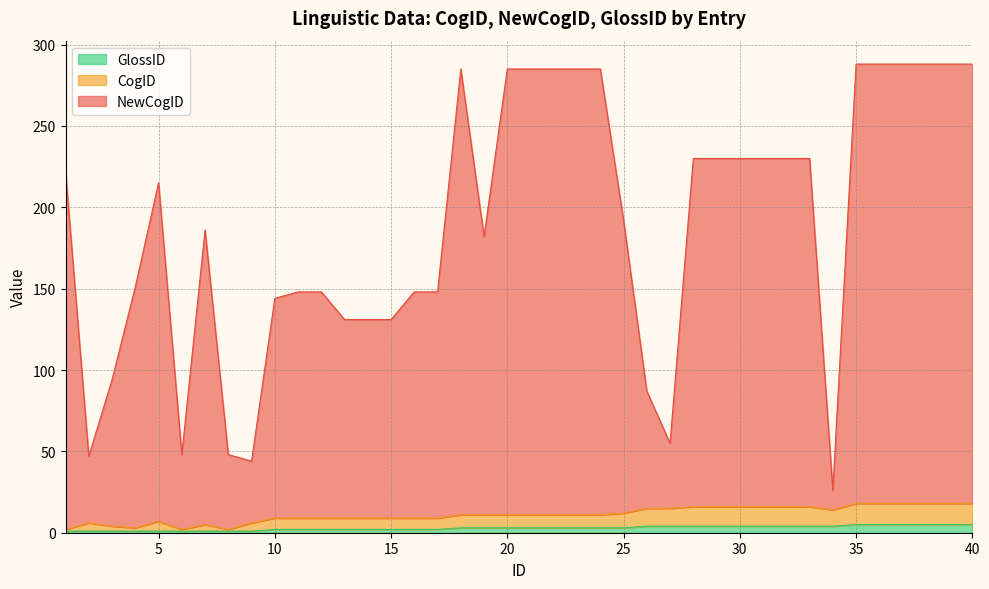

How many interior local peaks does the CogID series have?

3